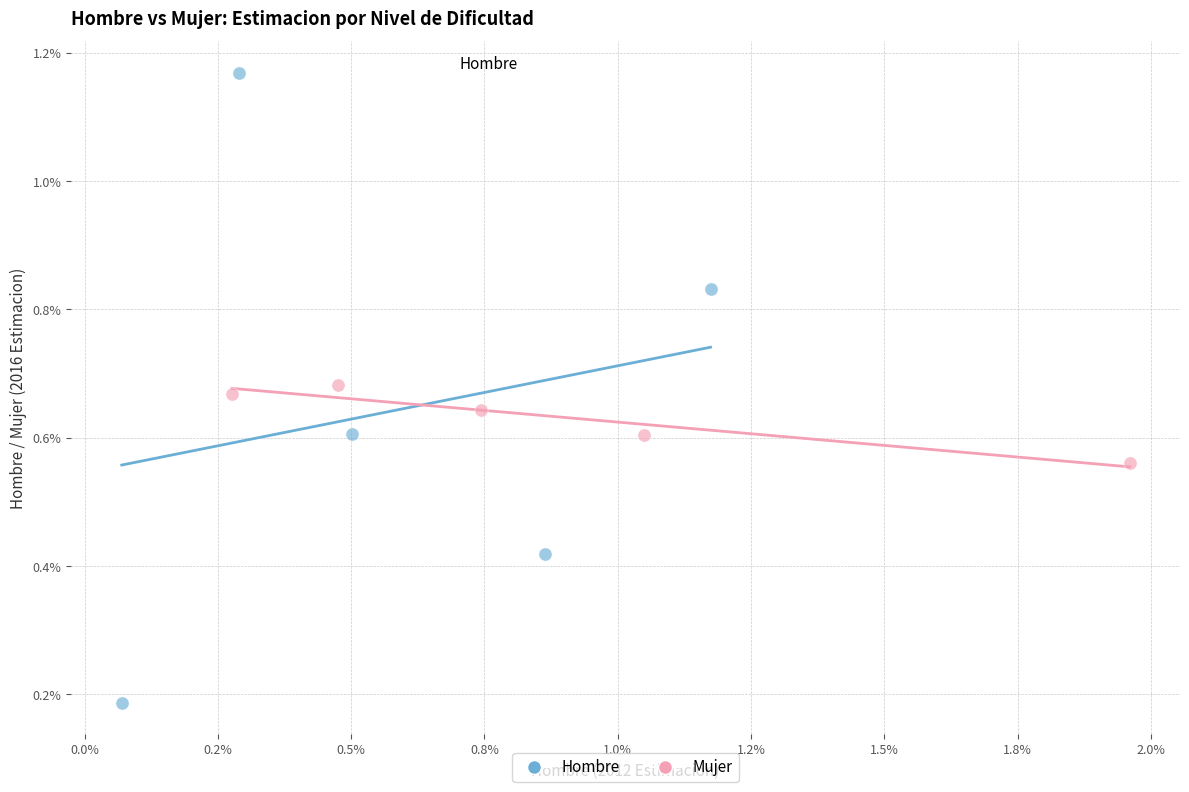

Which series reaches the maximum Y coordinate?

Hombre